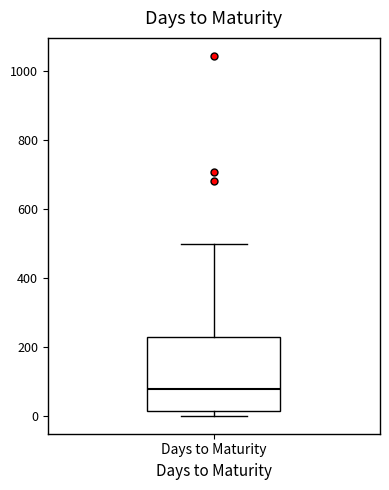

Transcribe this box plot: give where the median line is, the range the box spans, and where the two whiskers end, as read against the y-axis. The values are not printed on the chart, so give them approximately, as read against the axis.

median 80, box 20 to 220, whiskers 0 to 500